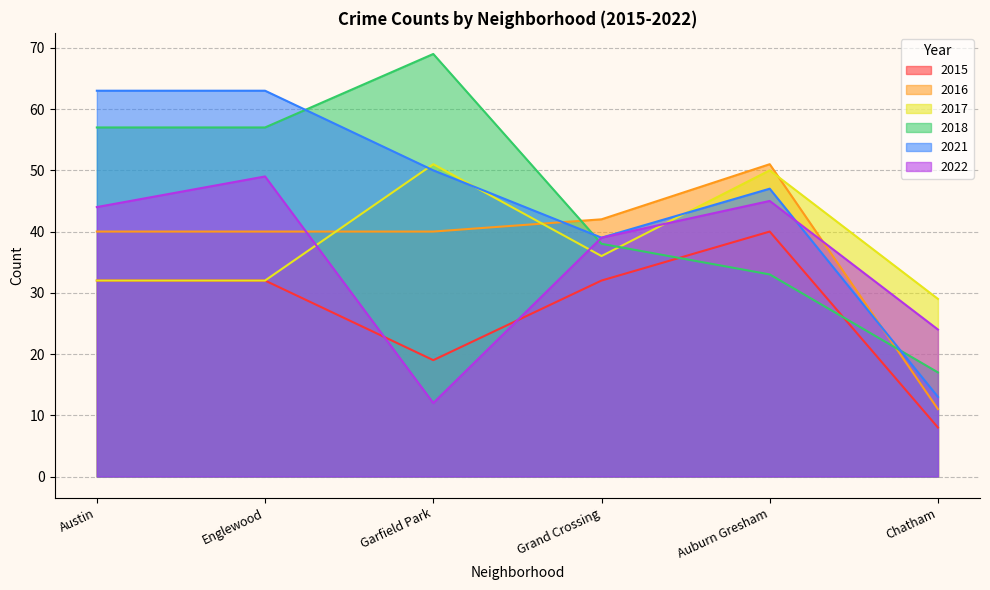

What is the difference between the highest and lowest values at Chatham?

21